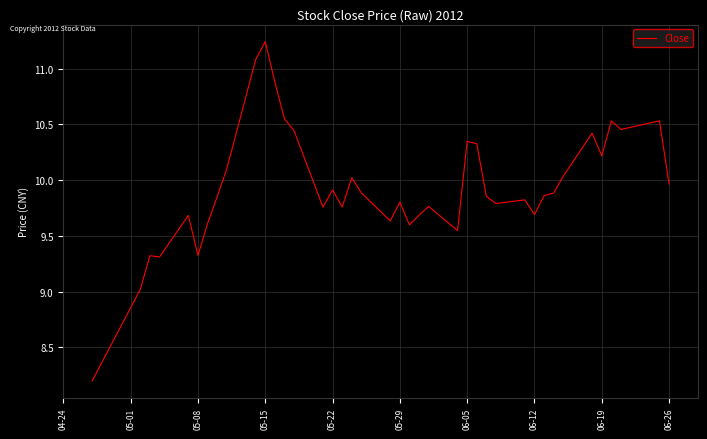

What is the minimum value shown in the chart?

8.2